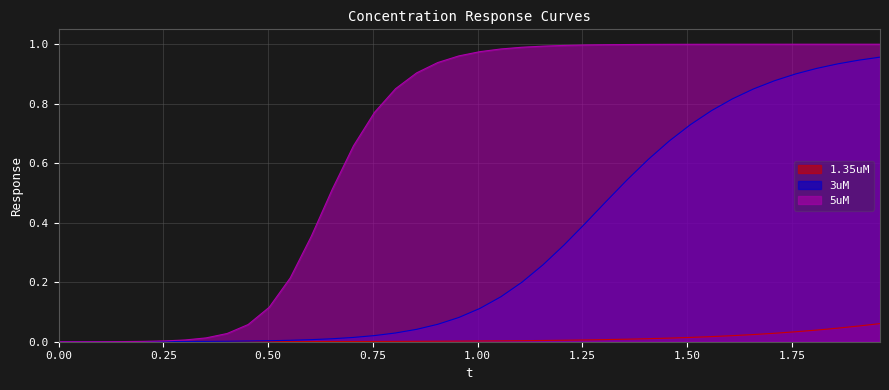

Which series has the largest range (max minus min)?

5uM